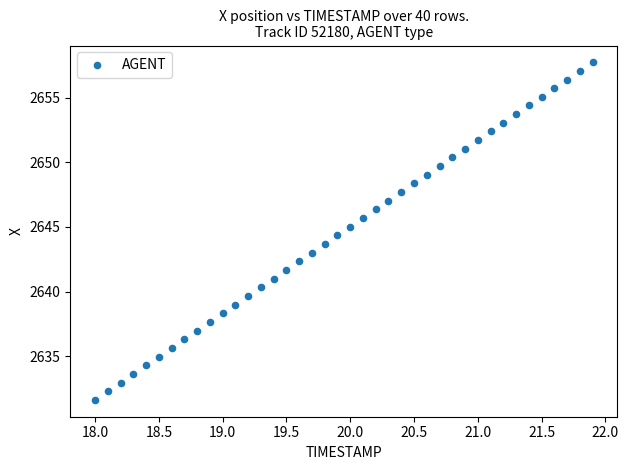

What is the range of Y values (max minus min)?

26.1